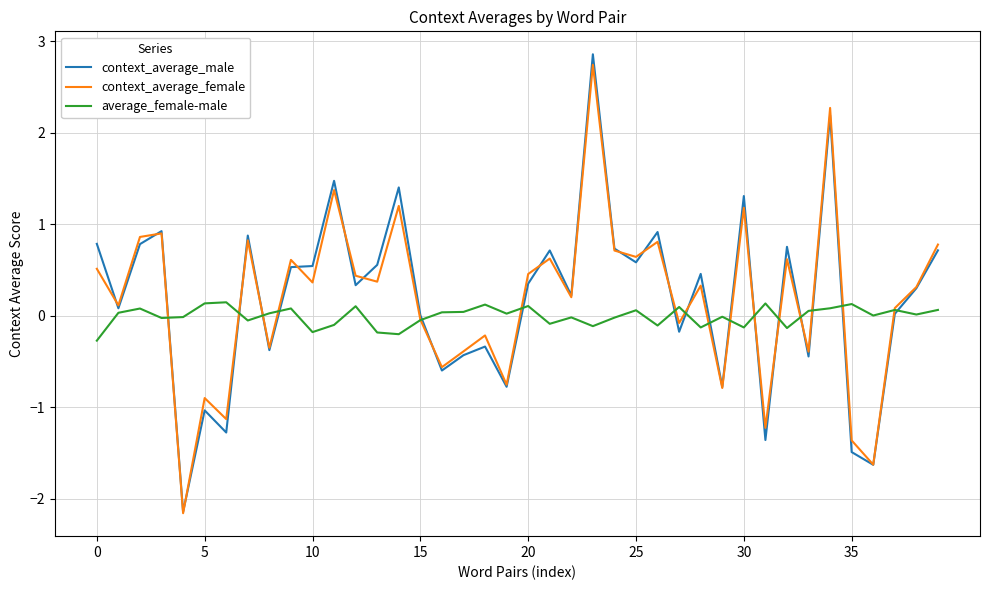

What is the maximum value for context_average_female?

2.7